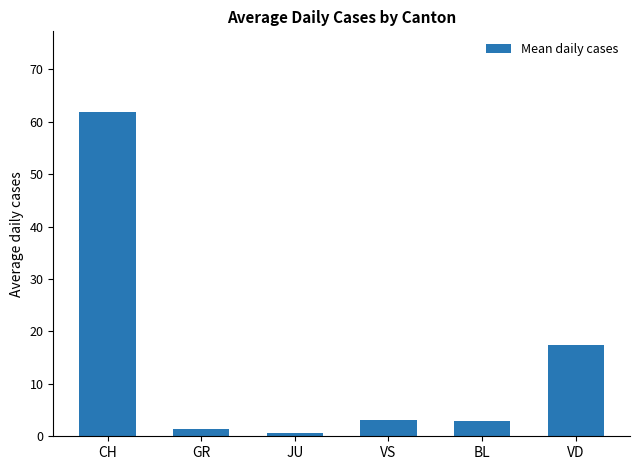

What is the greatest value displayed?

61.8